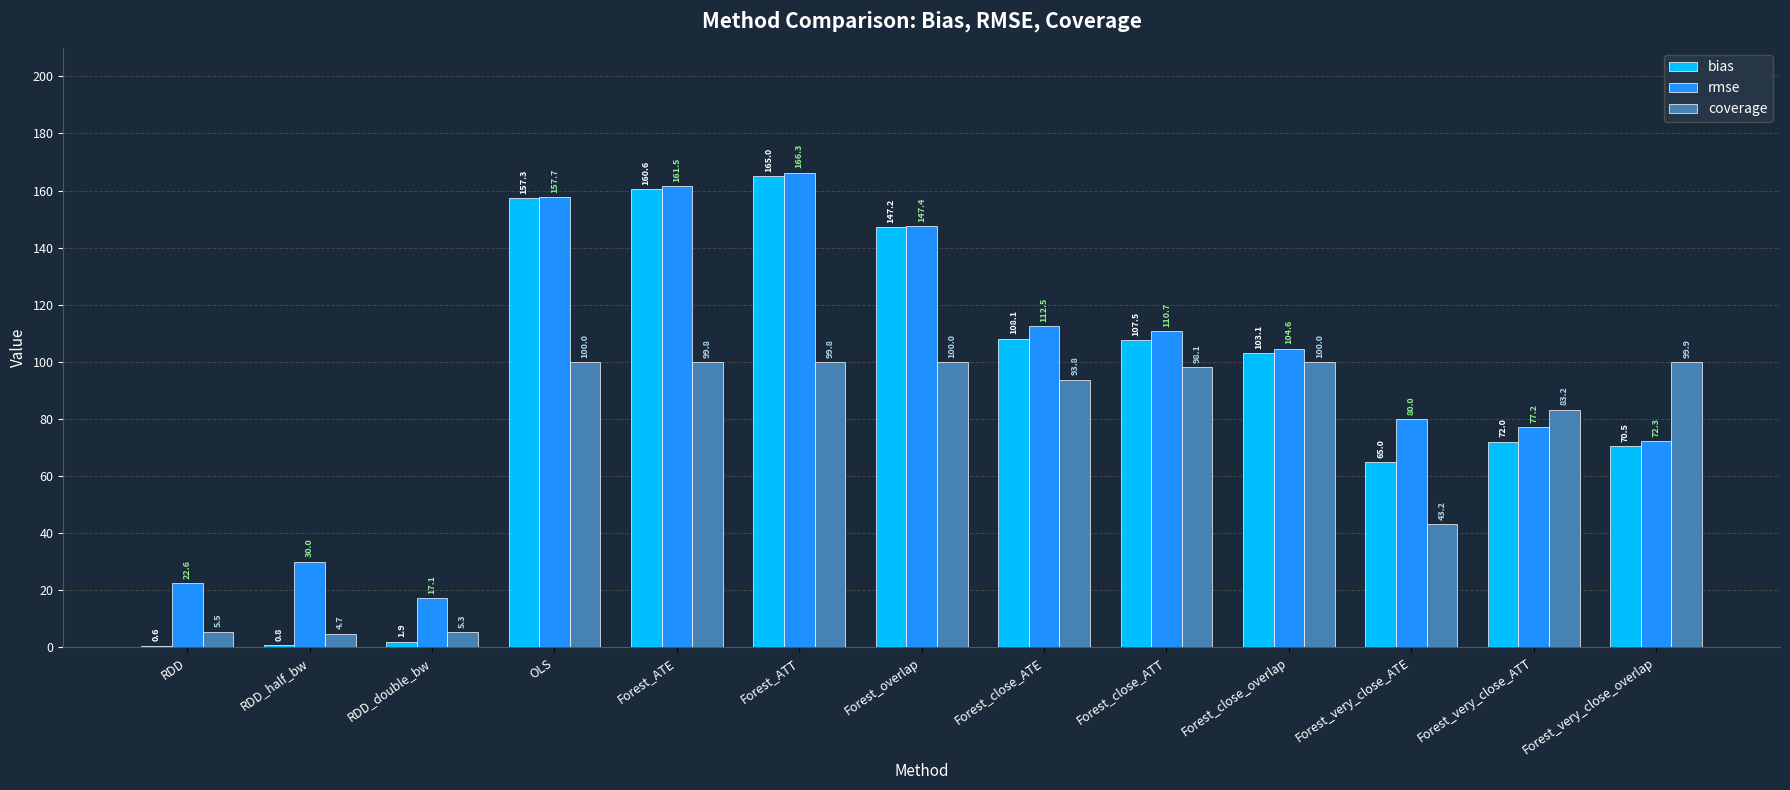

What is the total value across all series at Forest_very_close_ATE?

188.2